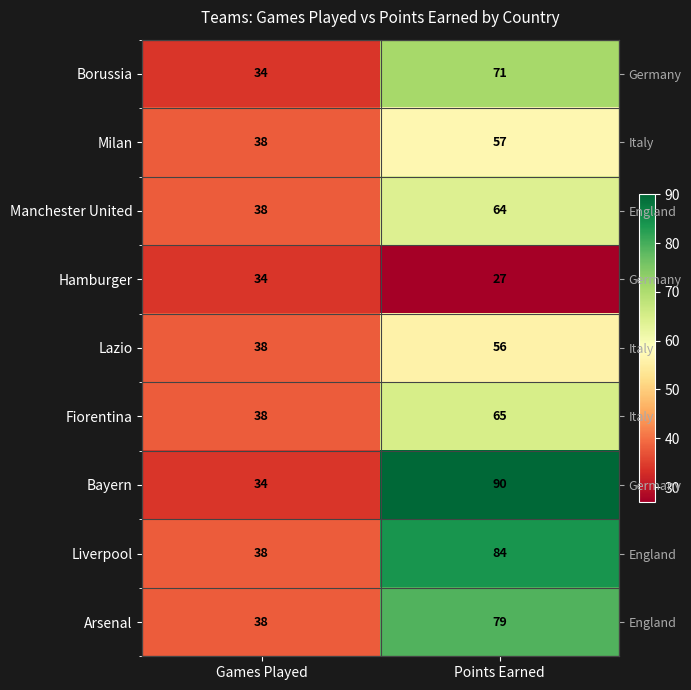

At Points Earned, list the series in order from largest to smallest.

Bayern, Liverpool, Arsenal, Borussia, Fiorentina, Manchester United, Milan, Lazio, Hamburger